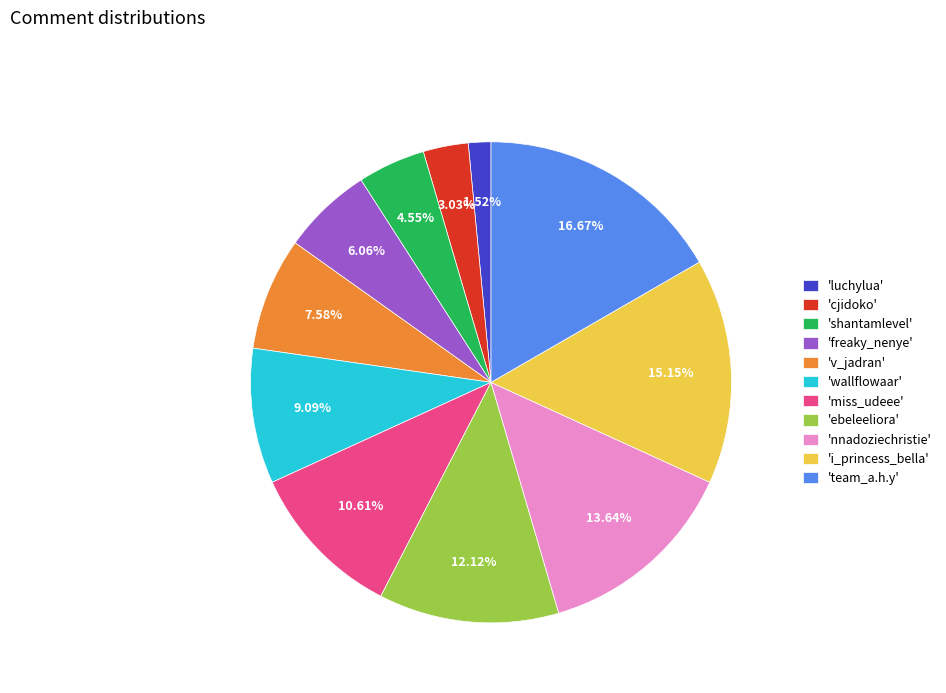

Is the sum of 'freaky_nenye' and 'team_a.h.y' greater than half?

No